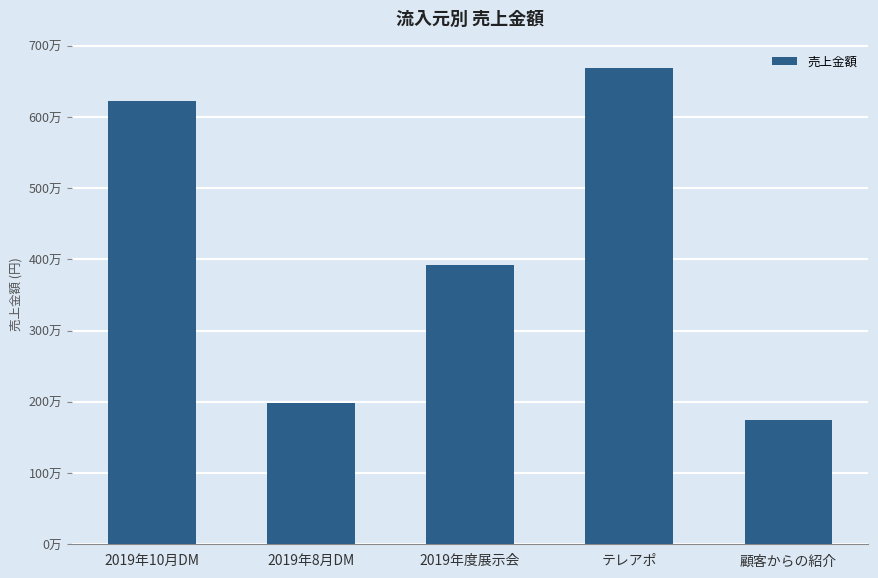

Between 2019年度展示会 and 2019年10月DM, which is larger?

2019年10月DM